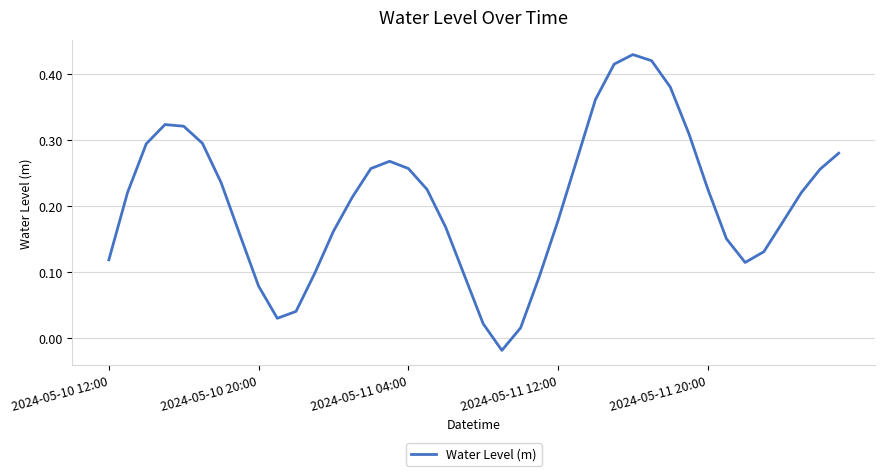

Where is the data nearest to the value 0?

22